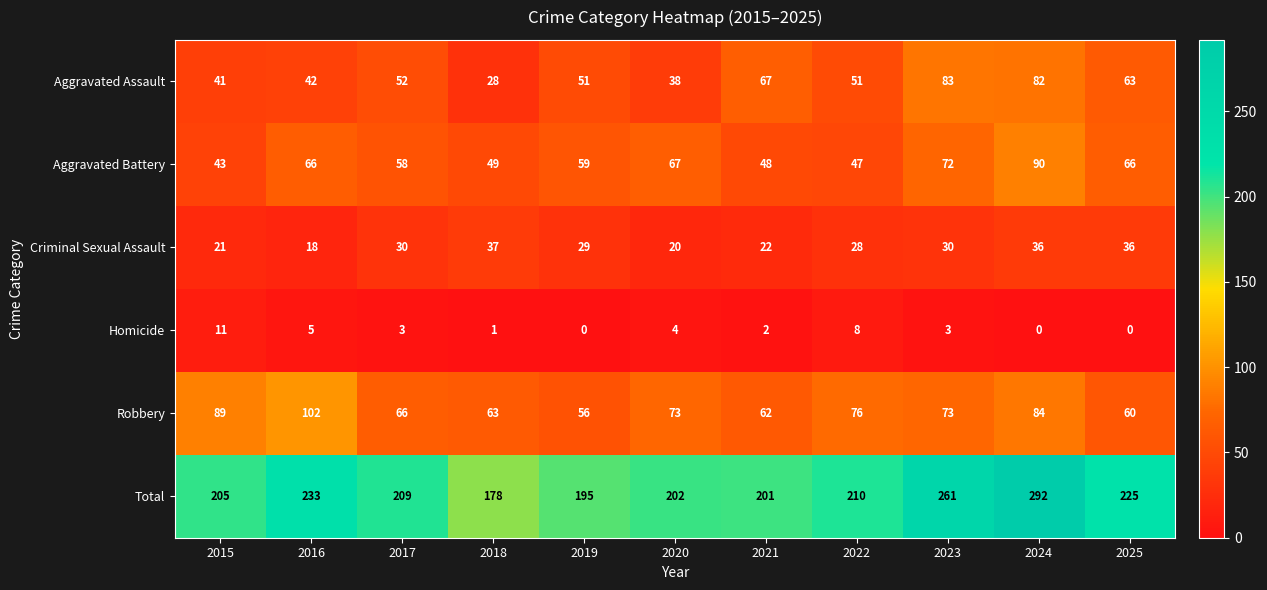

List the series in order of their peak value, highest first.

Total, Robbery, Aggravated Battery, Aggravated Assault, Criminal Sexual Assault, Homicide